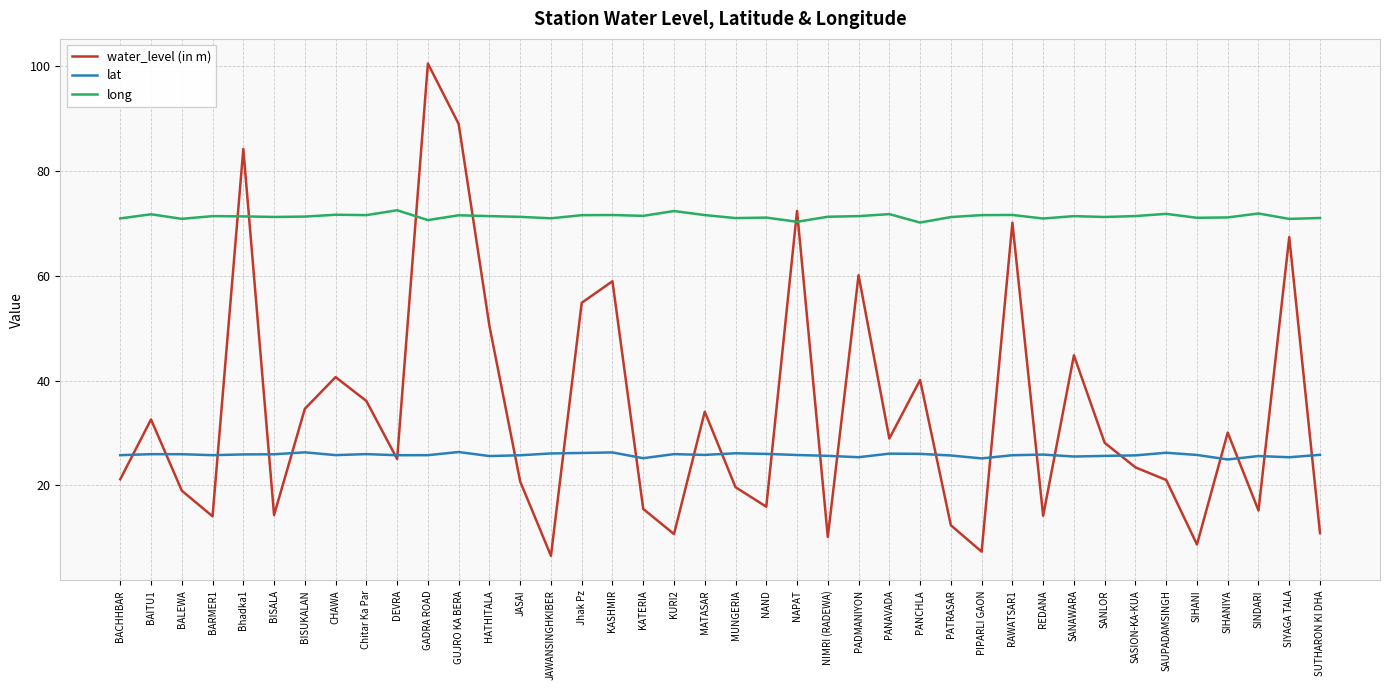

What is the minimum value for lat?

24.9